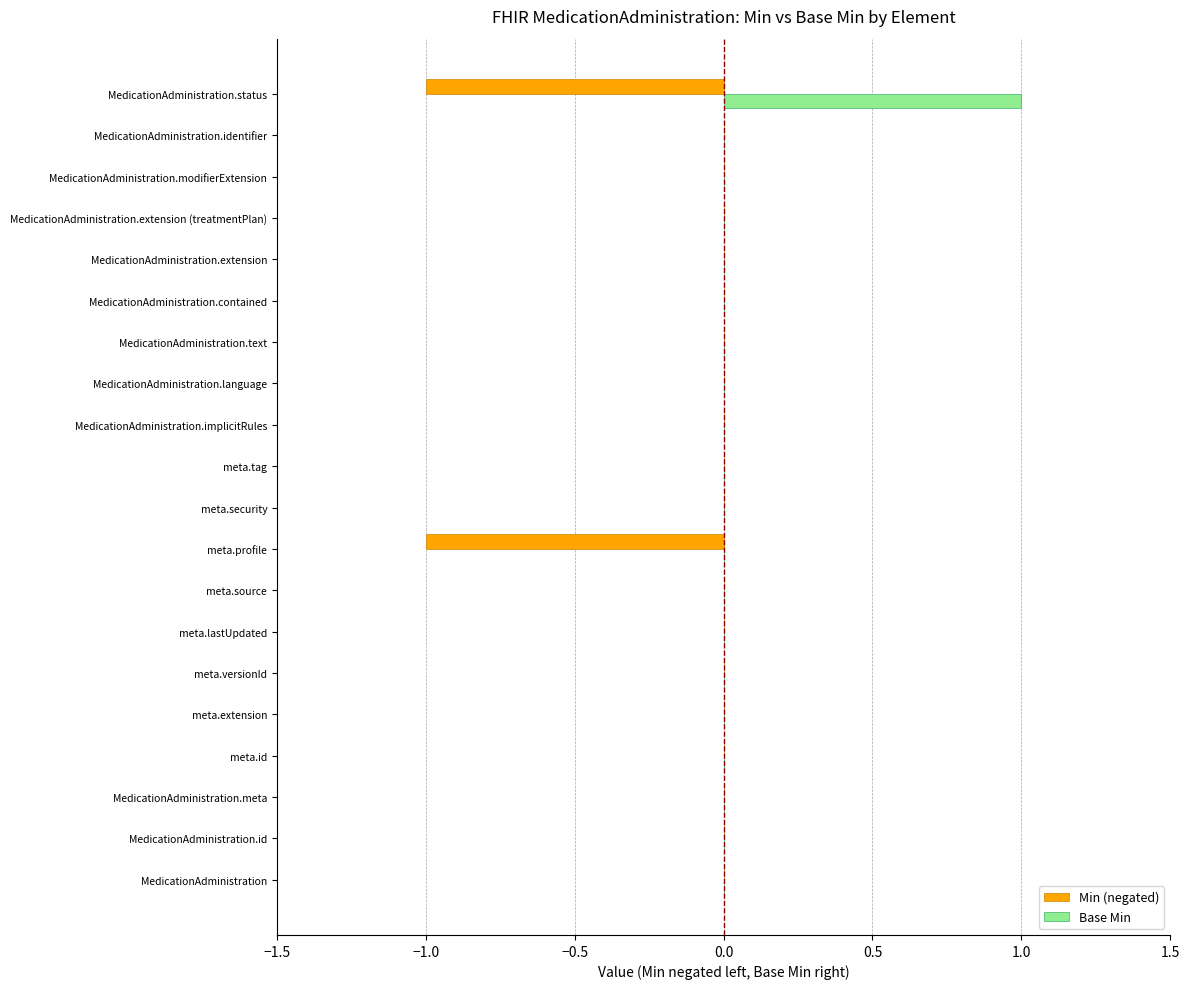

Is the value of Base Min at meta.id greater than the value of Min (negated) at meta.profile?

Yes